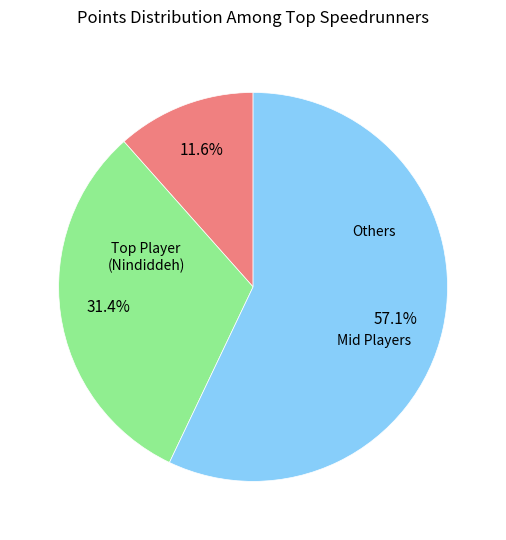

How many segments does this pie chart have?

3